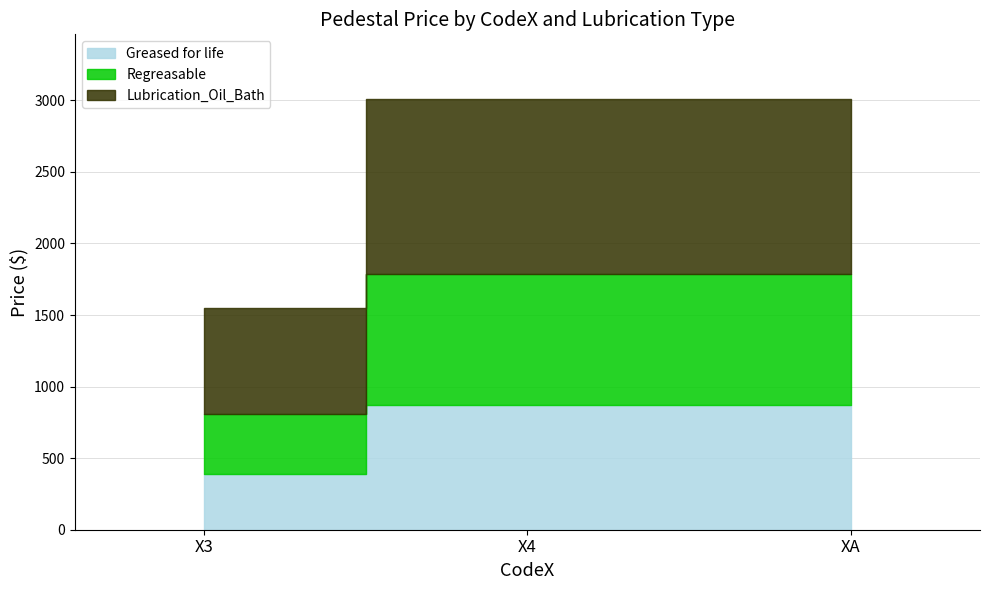

Rank the categories by Greased for life value from highest to lowest.

X4, XA, X3